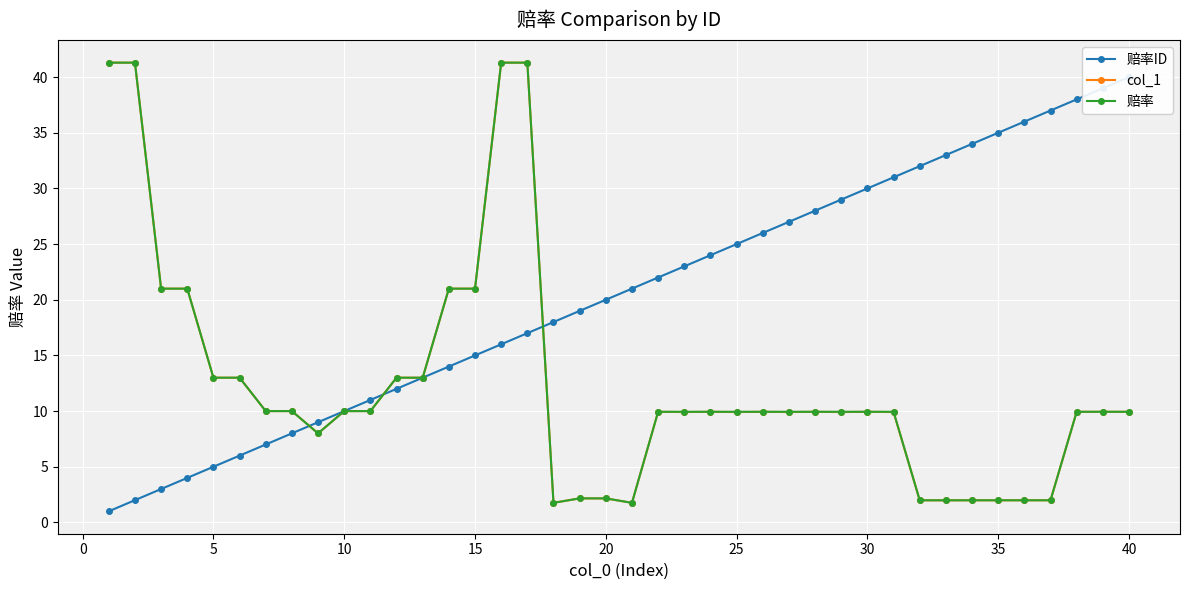

What is the highest value of the col_1 series?

41.3